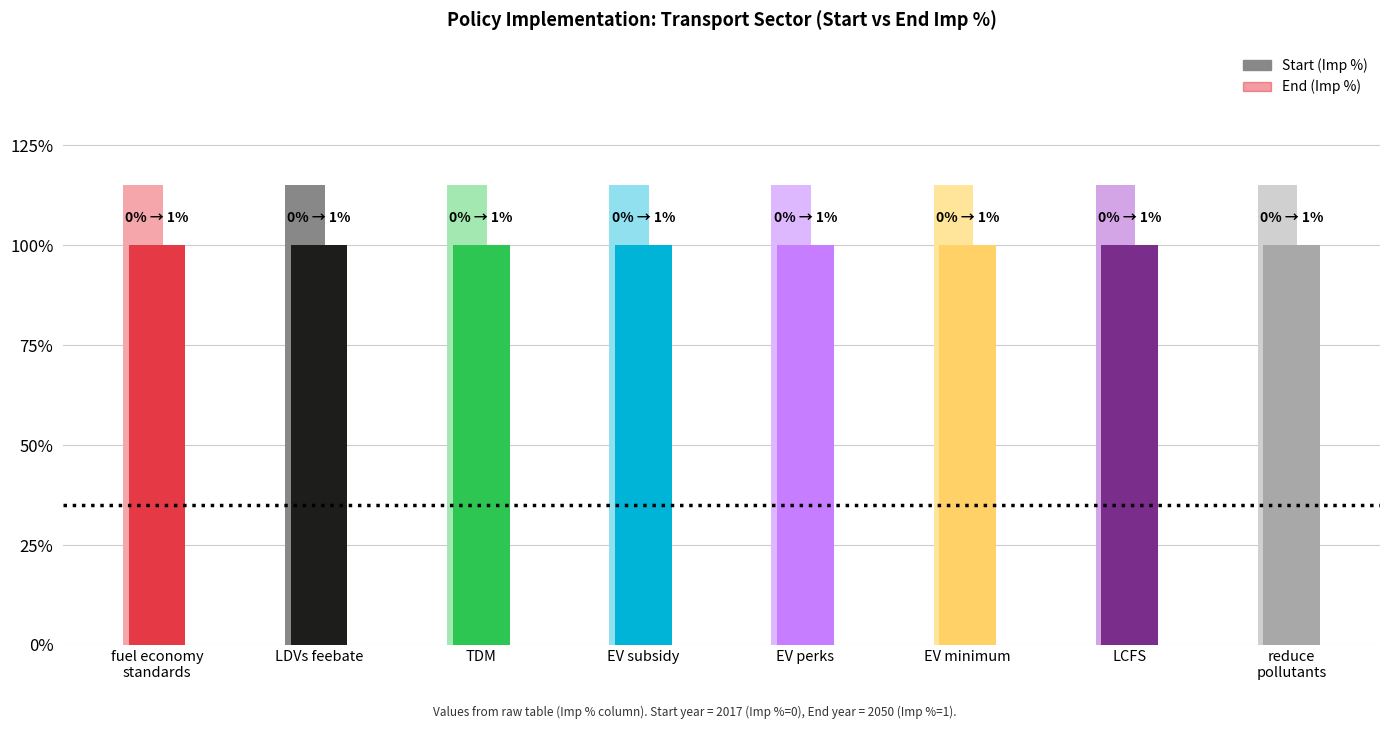

How many bars are there in each group?

2